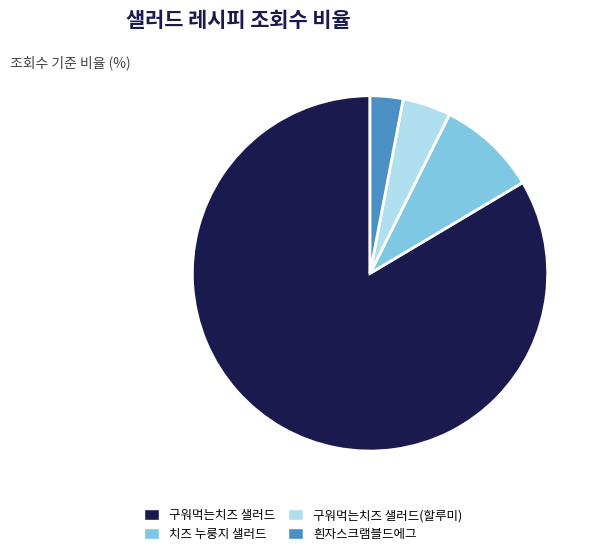

Is the sum of 흰자스크램블드에그 and 구워먹는치즈 샐러드(할루미) greater than half?

No